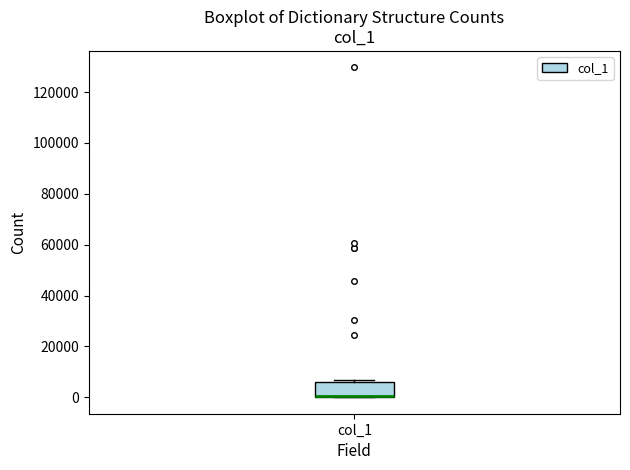

Transcribe this box plot: give where the median line is, the range the box spans, and where the two whiskers end, as read against the y-axis. The values are not printed on the chart, so give them approximately, as read against the axis.

median 0 (drawn on the box's lower edge), box 0 to 6000, whiskers 0 to 6000 (just above the box's upper edge)